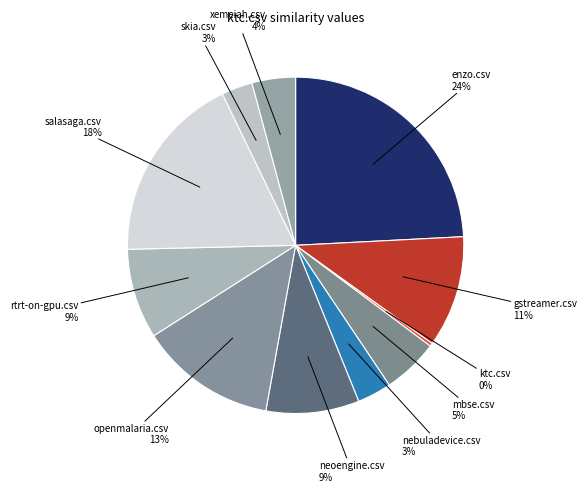

Combined, do rtrt-on-gpu.csv and enzo.csv account for over 50%?

No